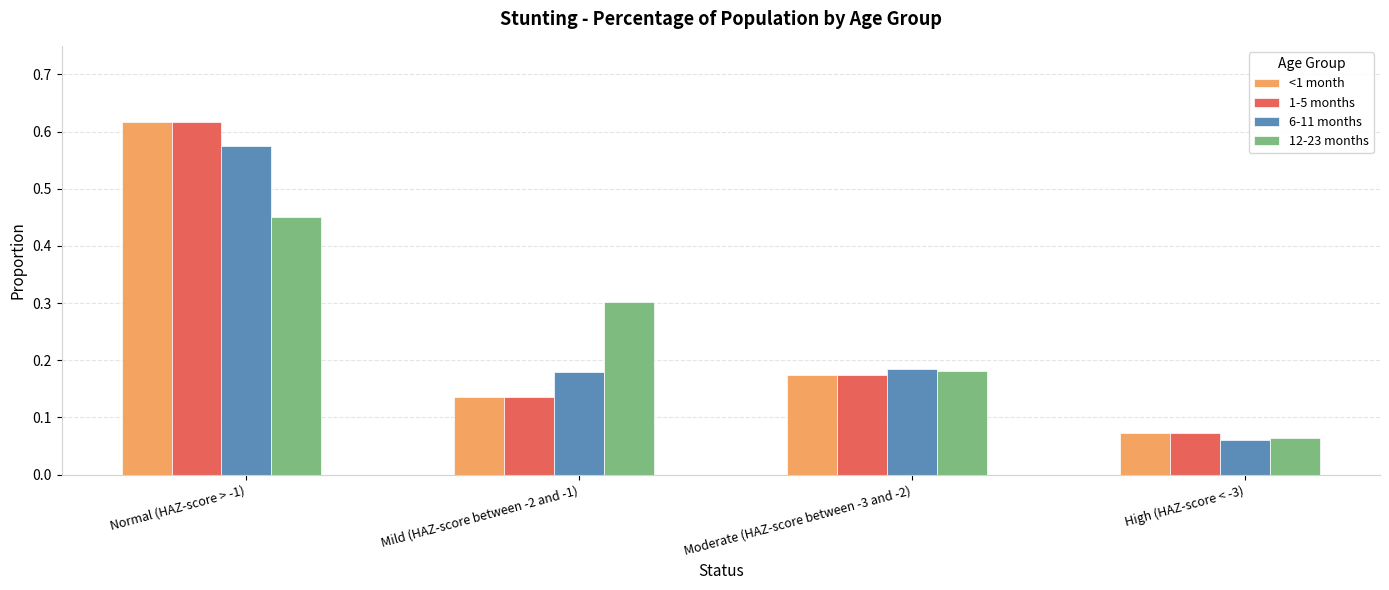

Which category has the highest value across all series?

Normal (HAZ-score > -1)